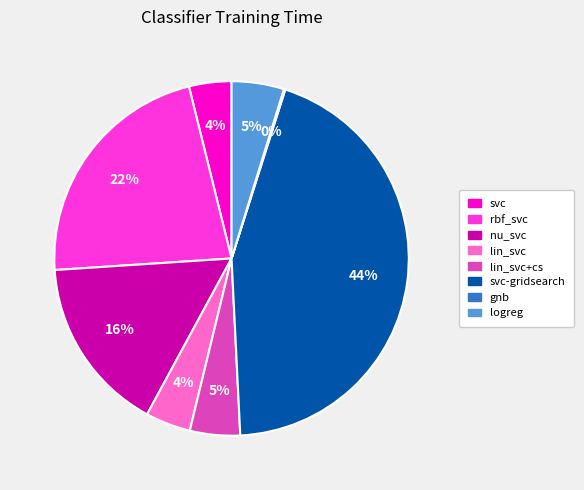

To the nearest percent, what is the difference between the largest and smallest slice percentages?

44%